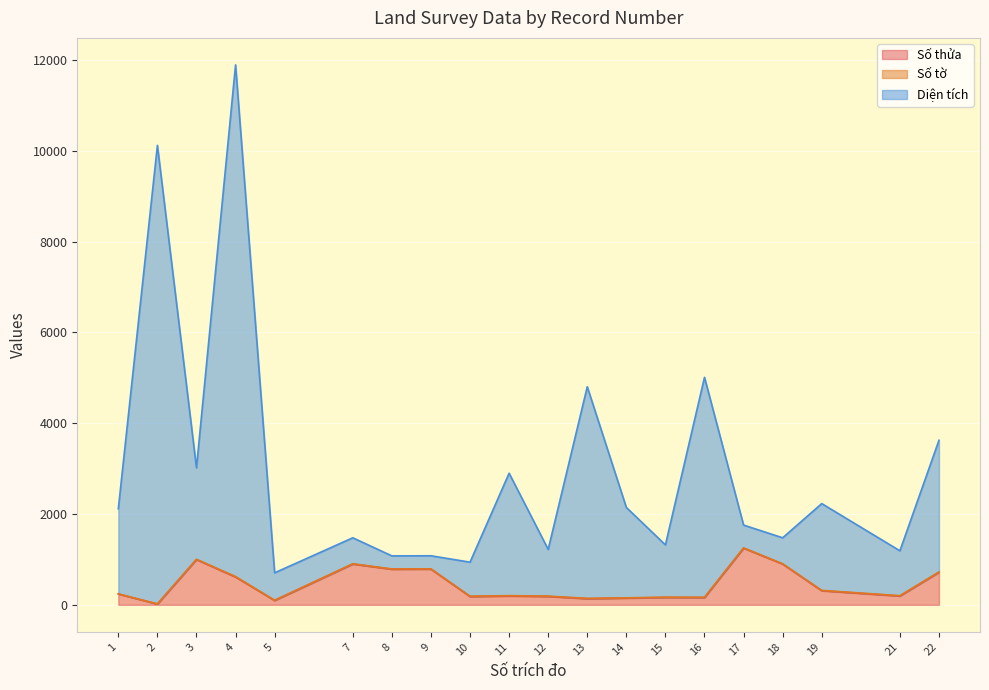

At how many categories does at least one series exceed 7952?

2